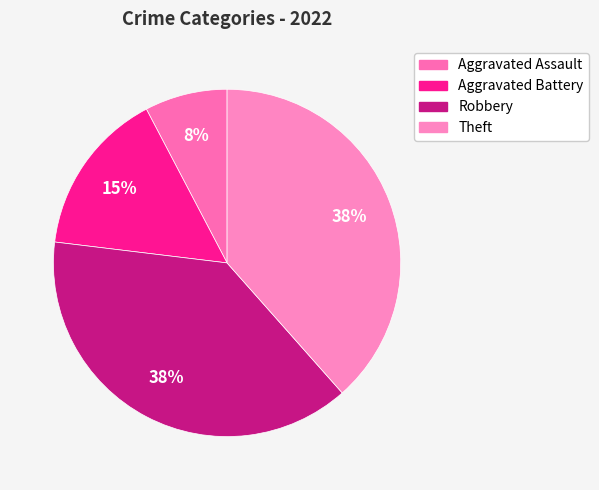

How many slices are in this pie chart?

4